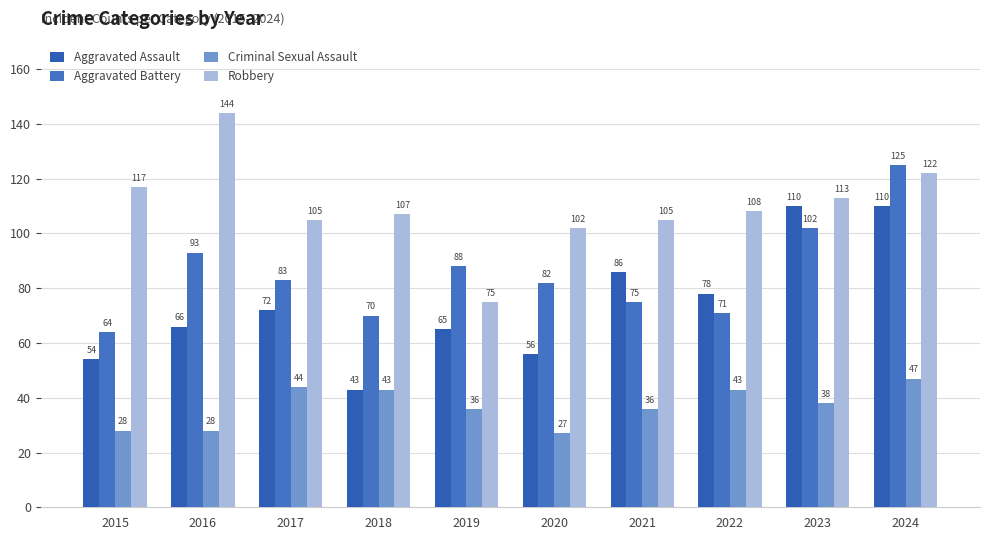

What is the difference between the second highest and second lowest values in the Aggravated Battery series?

32